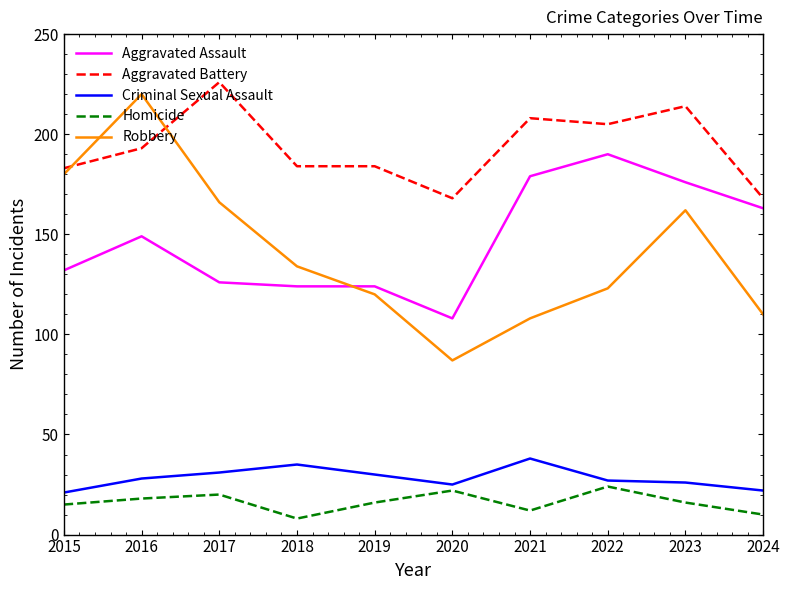

What is the difference between the highest and lowest values at 2016?

202